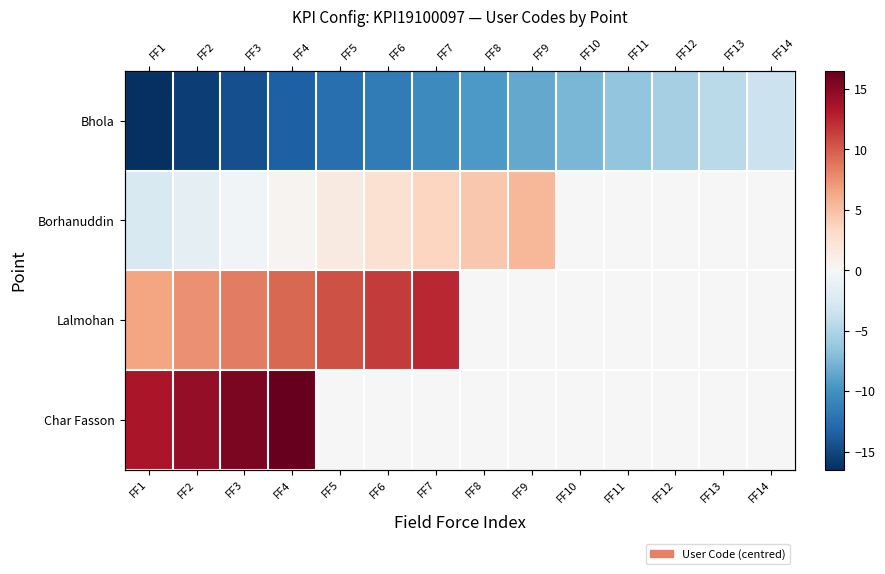

Is it true that Char Fasson equals 0.0 at FF7?

True